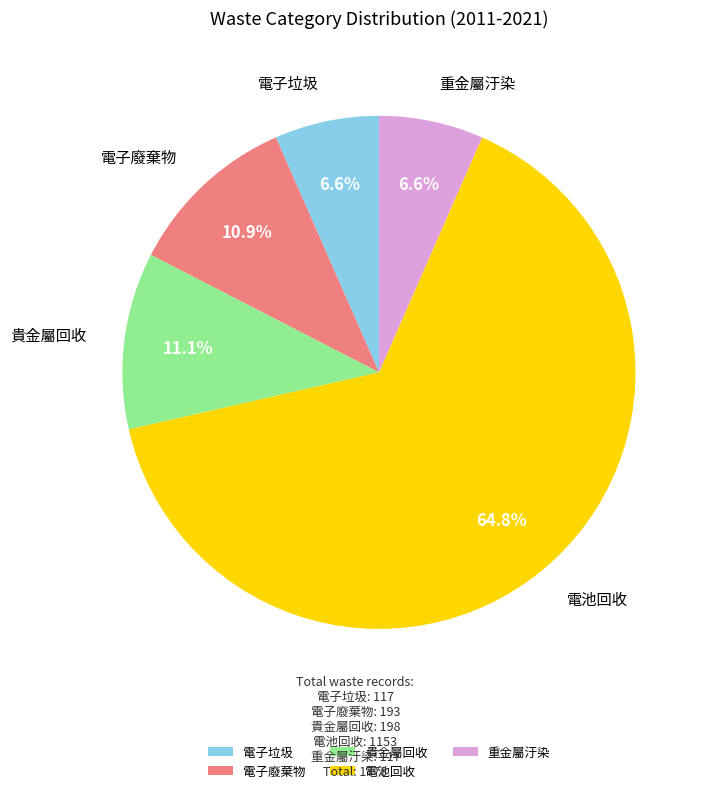

Is the sum of 電子垃圾 and 電子廢棄物 greater than half?

No